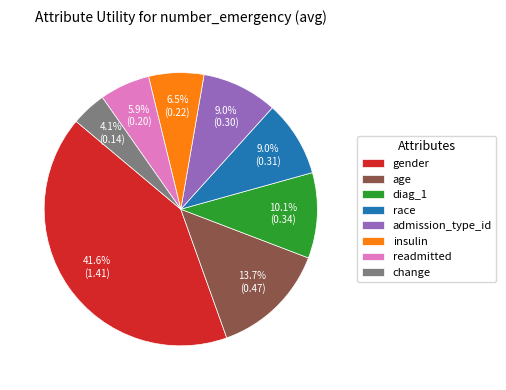

Do insulin and age together represent more than half of the pie?

No